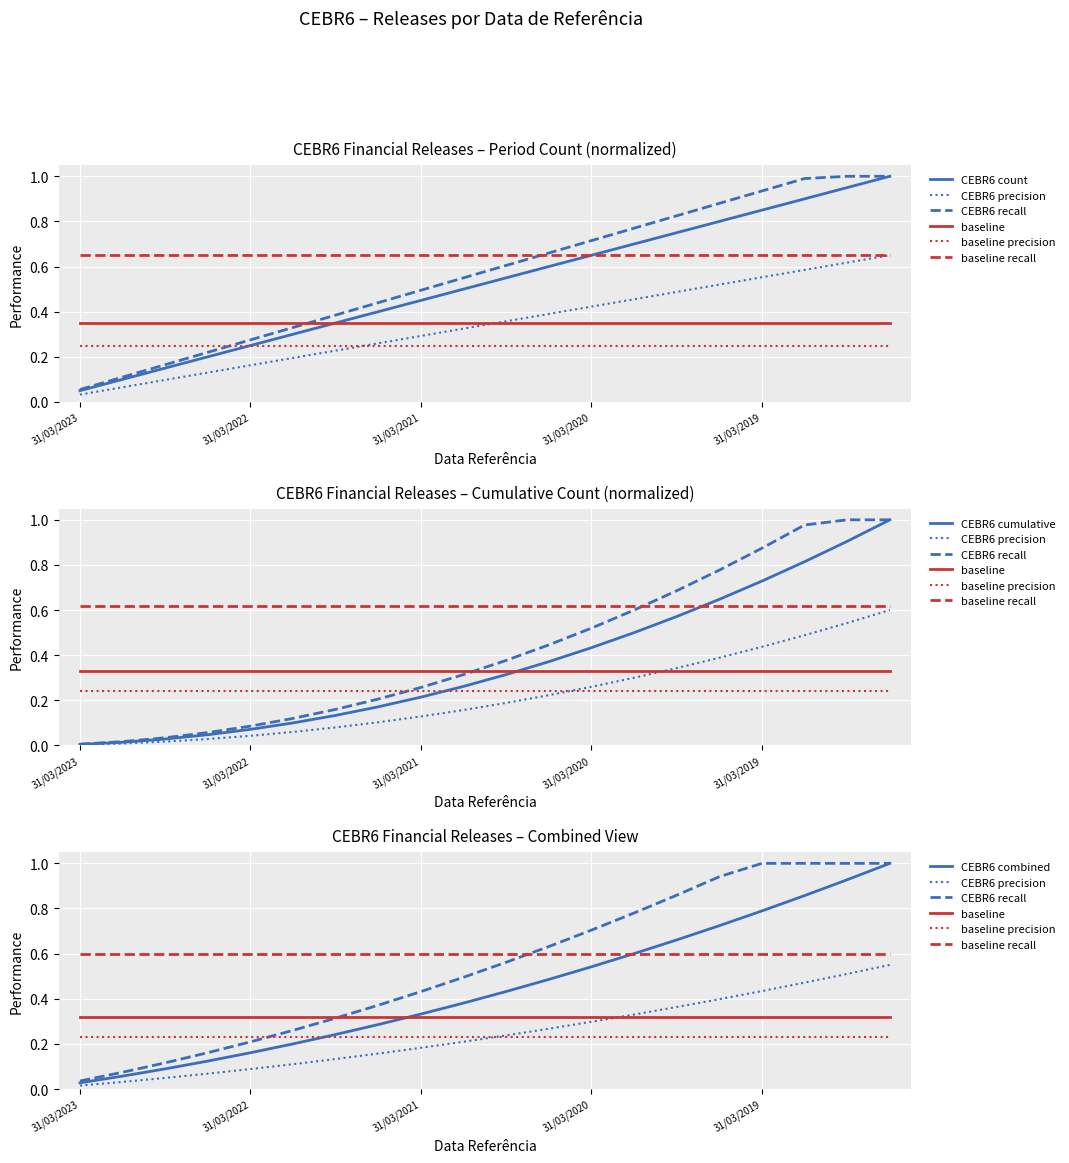

The CEBR6_count series shows 0.6 at 30/09/2020. True or false?

True